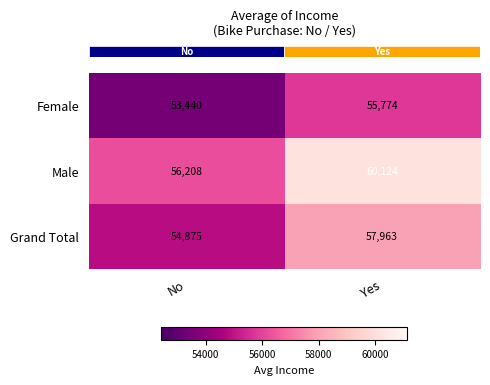

What is the difference between the maximum and minimum values in the Male series?

3916